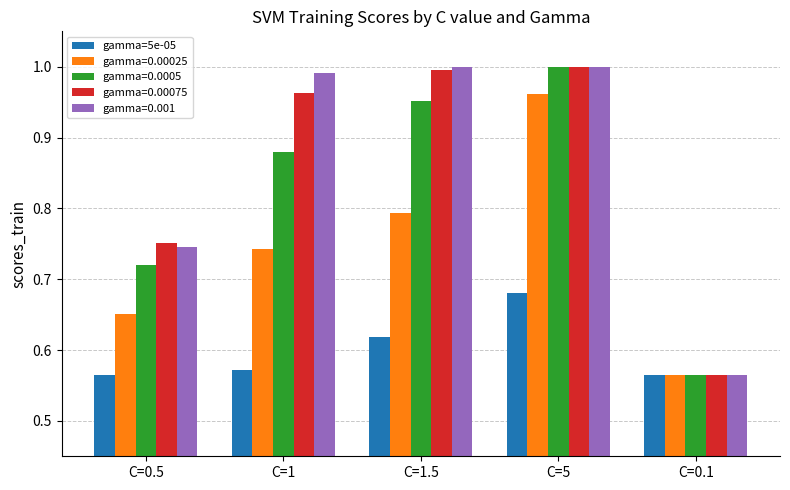

What position from the left is C=1.5?

3